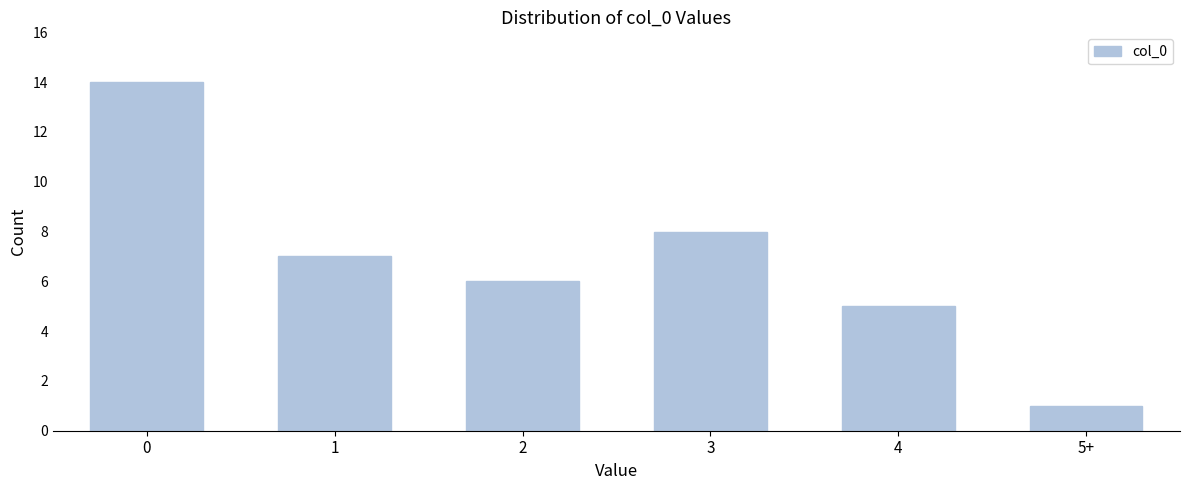

Reading left to right, extract all data points from this chart.

0=14	1=7	2=6	3=8	4=5	5+=1